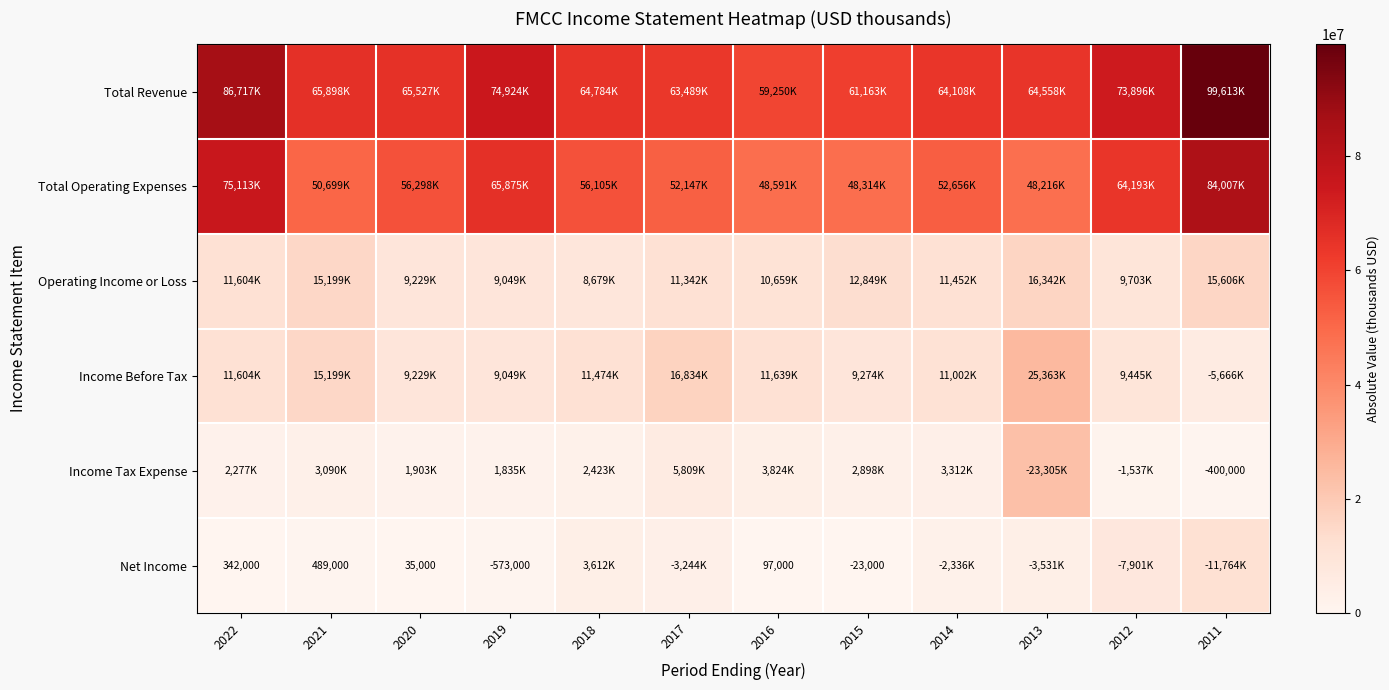

At how many categories does at least one series exceed 59587808?

11